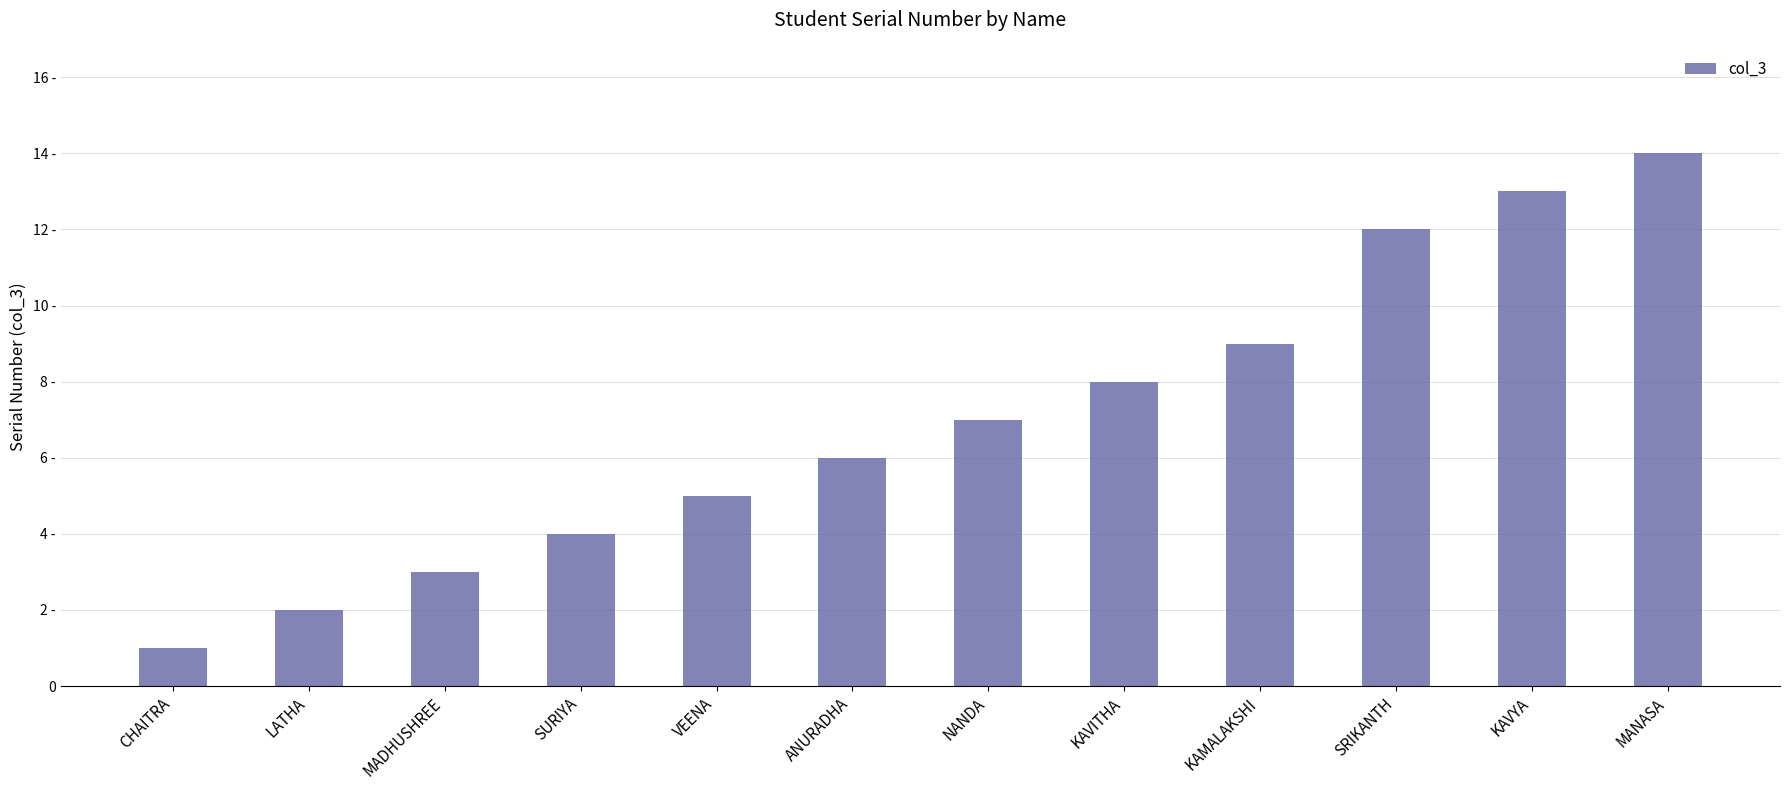

What is the label of the 1st bar from the right?

MANASA